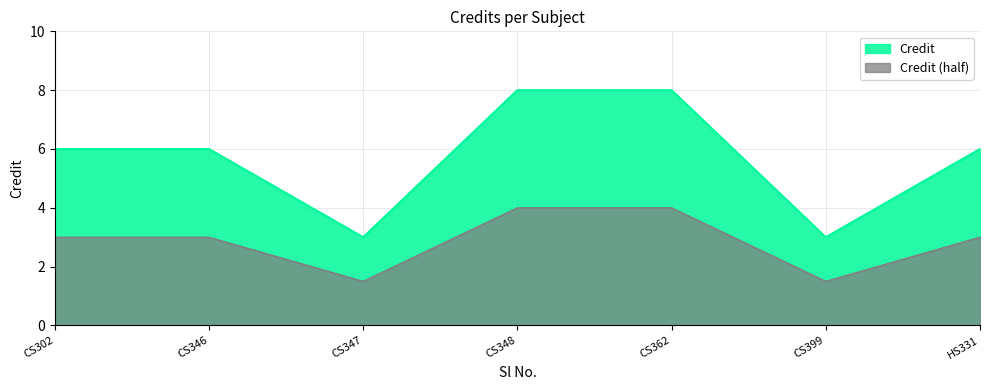

What is the spread (max minus min) of values at CS362?

4.0